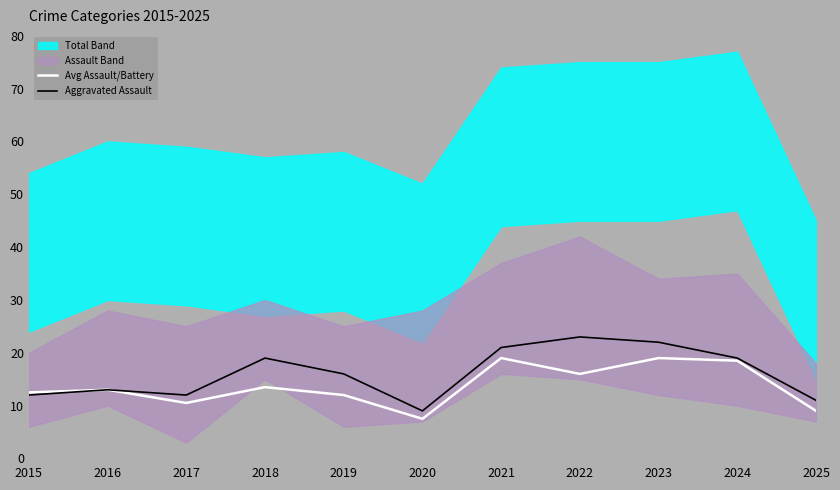

In Avg Assault/Battery, how many points are lower than both neighbors (excluding endpoints)?

3